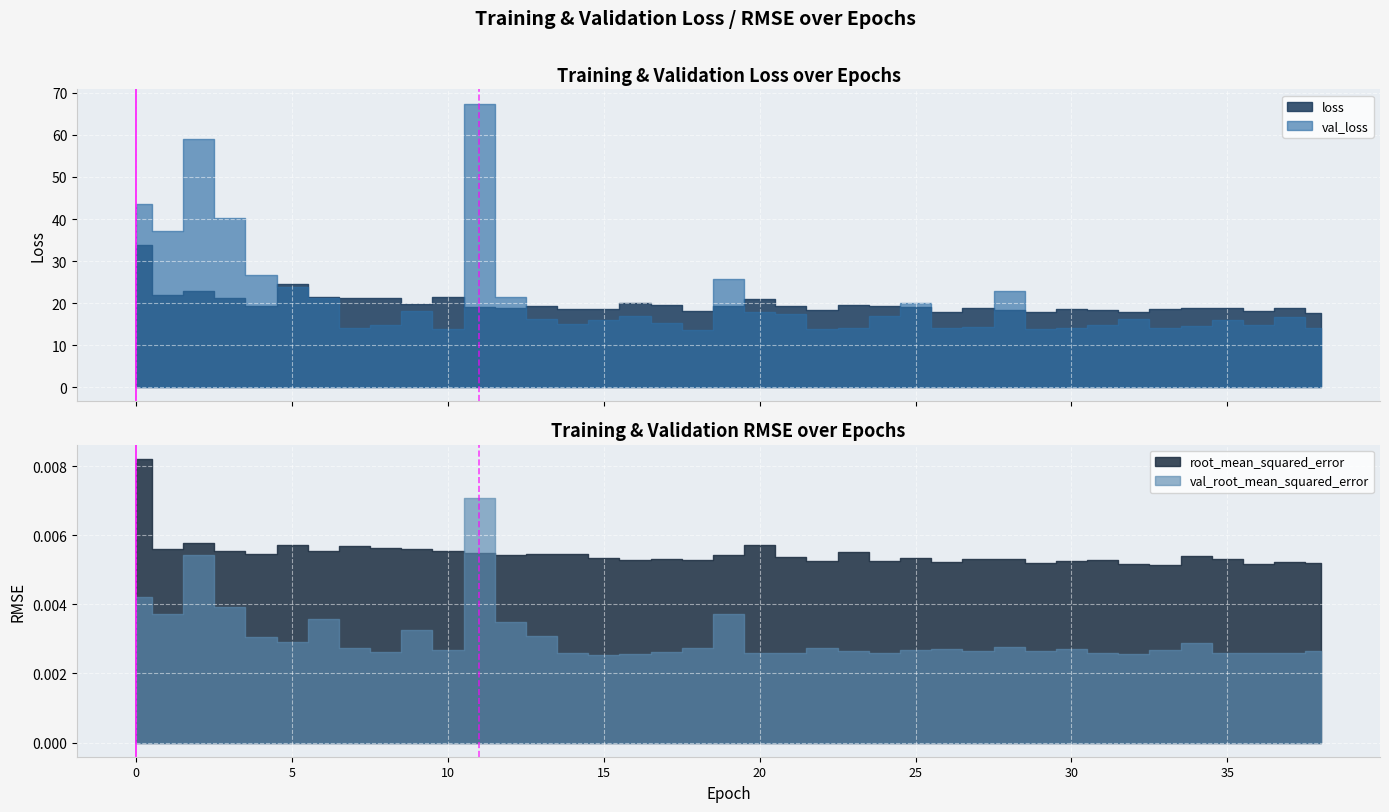

True or false: peak rmse has a value of 0 at 0.

False